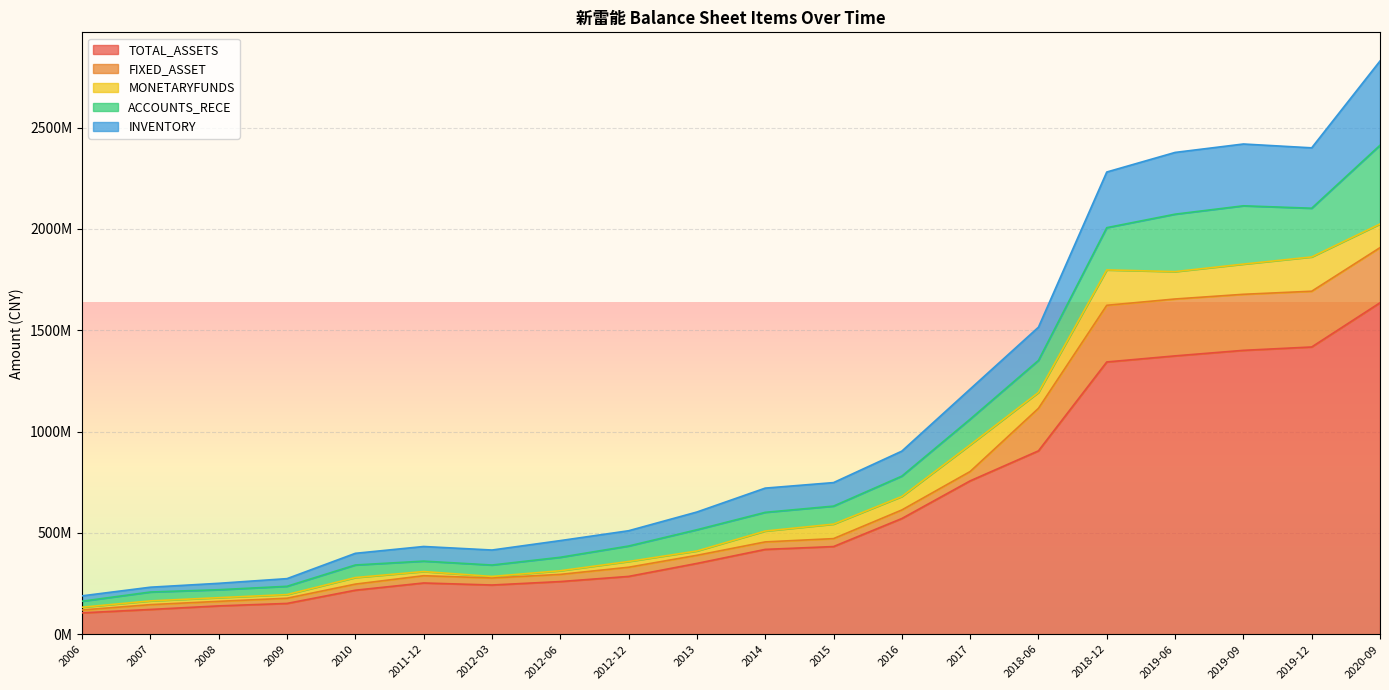

Which series has the largest total across all categories?

TOTAL_ASSETS